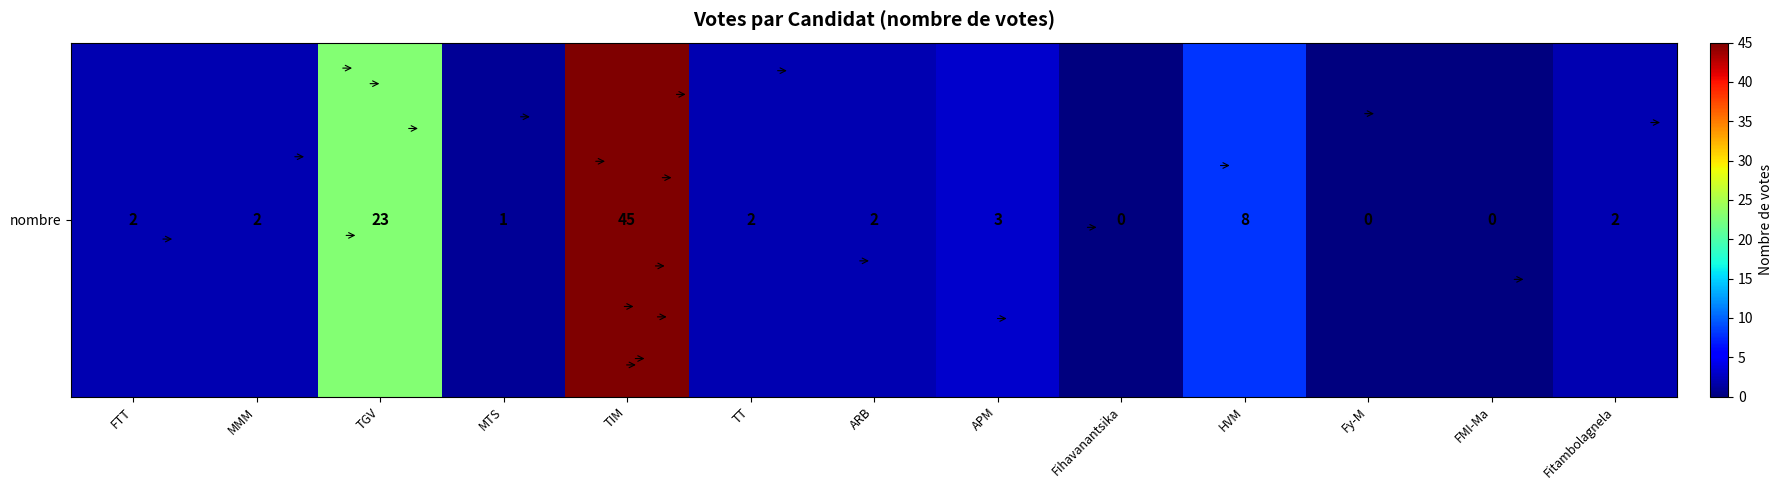

How many data points does each series have?

13